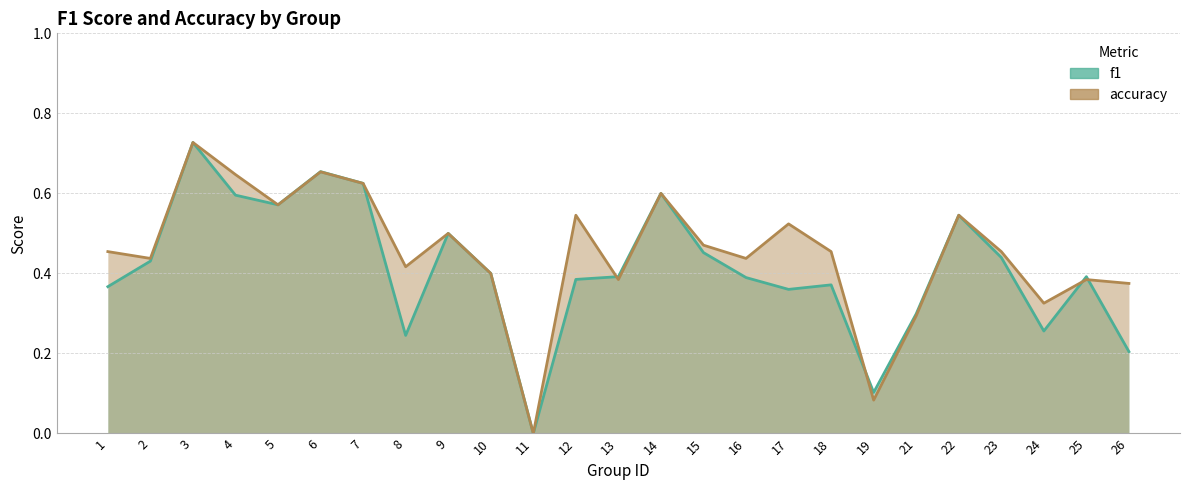

Which series has the widest spread of values?

f1